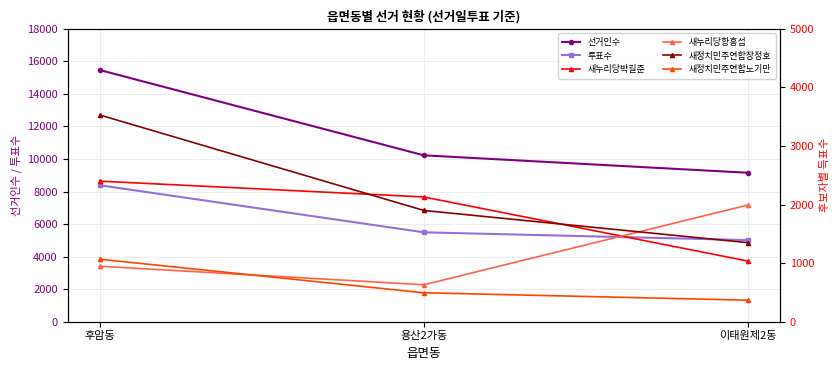

At which category is the sum across all series the highest?

후암동